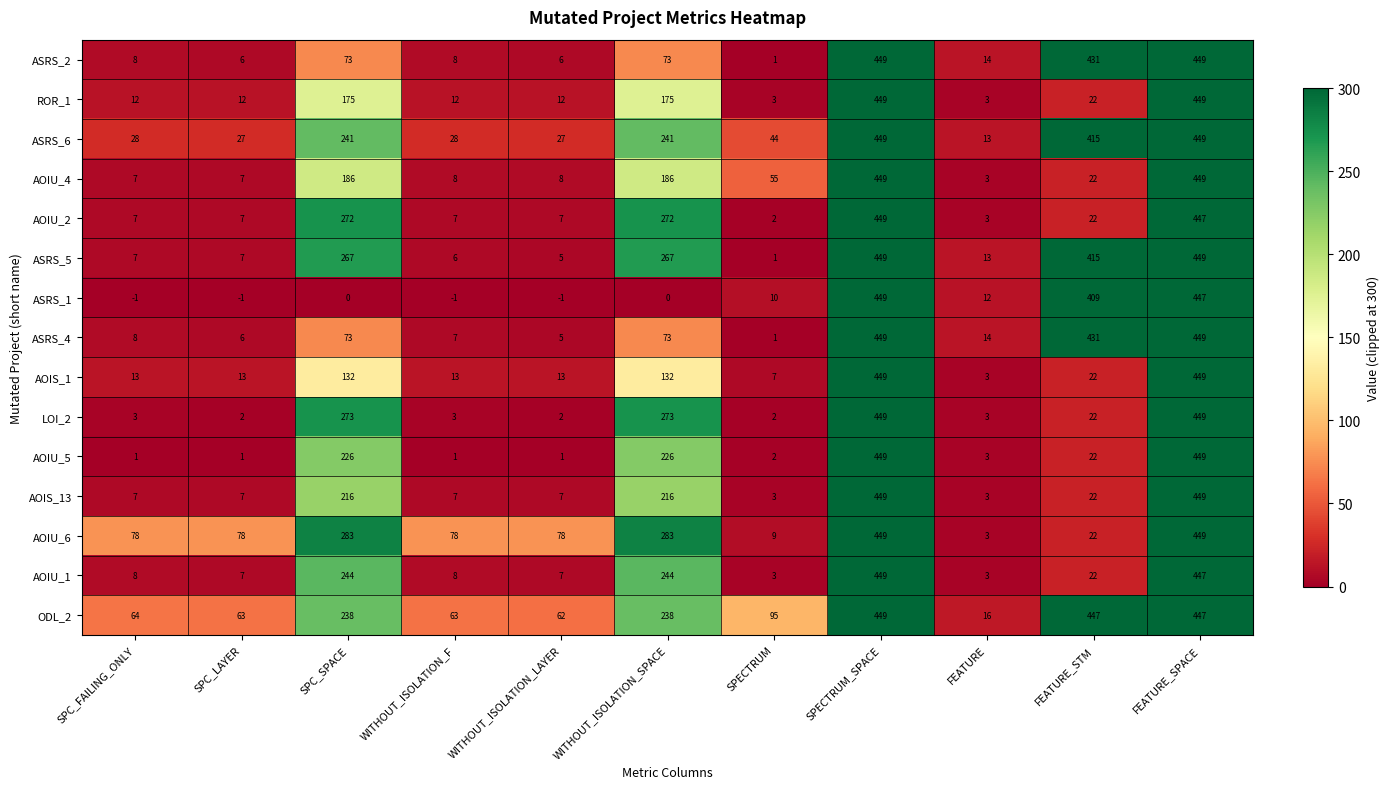

What is the sum of all AOIU_1 values?

1442